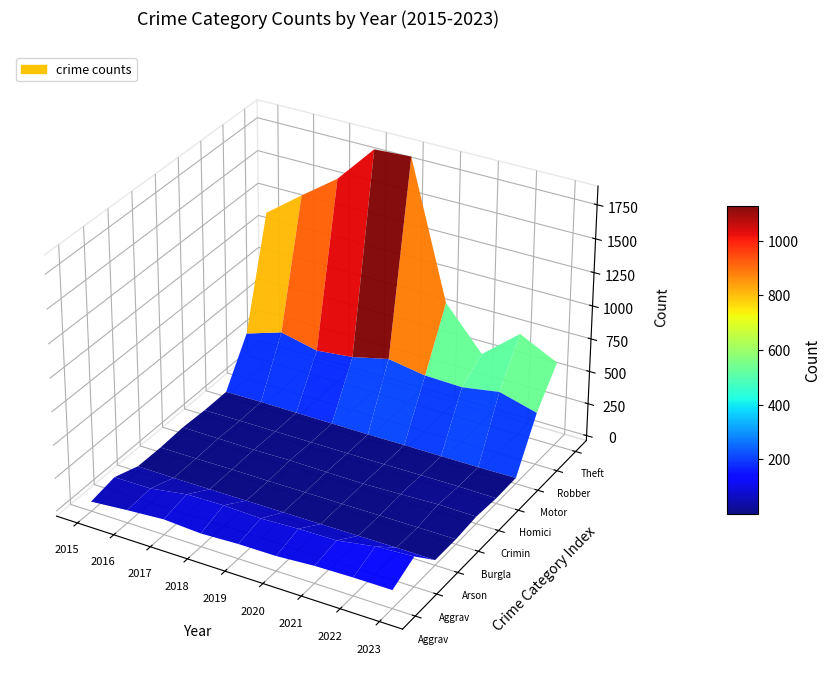

List the series in order of their peak value, lowest first.

Burglary, Arson, Homicide, Motor Vehicle Theft, Criminal Sexual Assault, Aggravated Assault, Aggravated Battery, Robbery, Theft